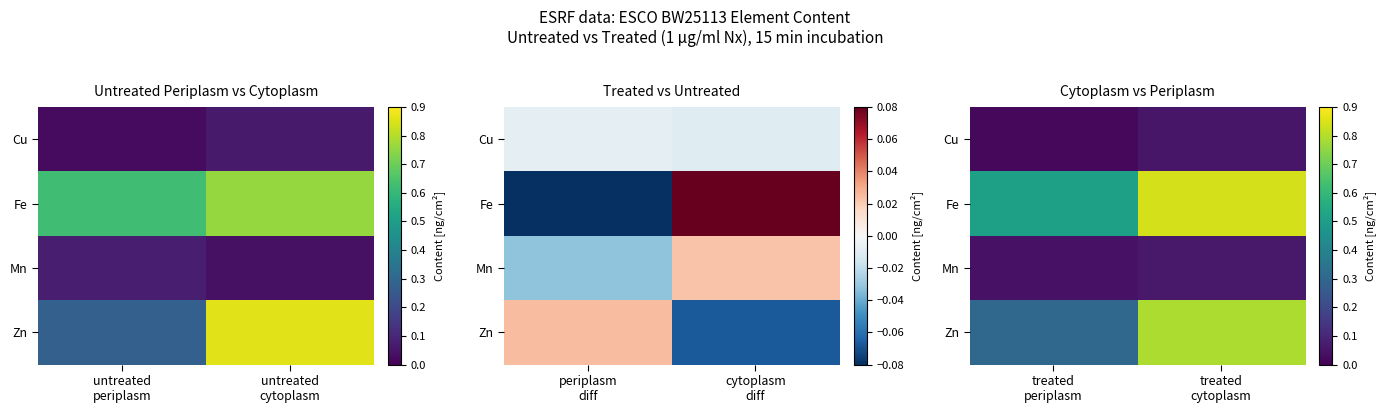

Which category has the highest value in the Mn series?

treated cytoplasm